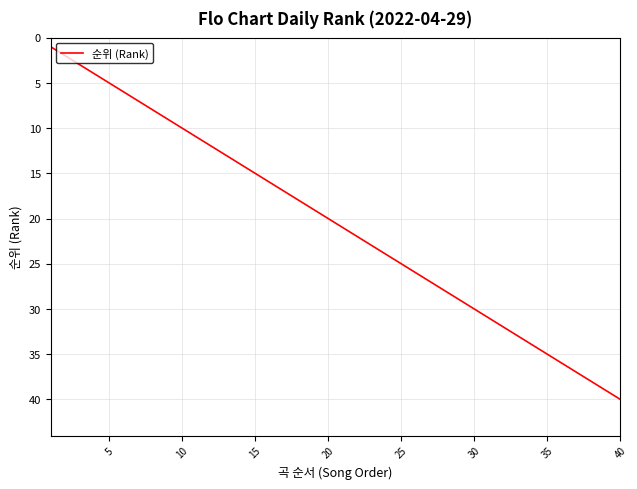

What is the maximum value shown in the chart?

40